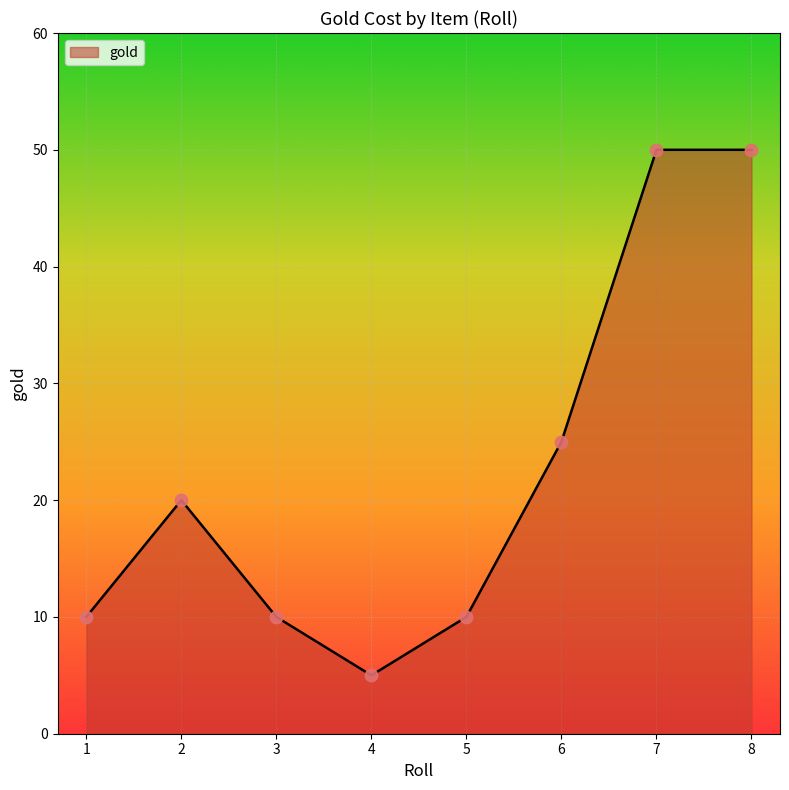

What is the ratio of the value at 4 to the value at 6?

0.2